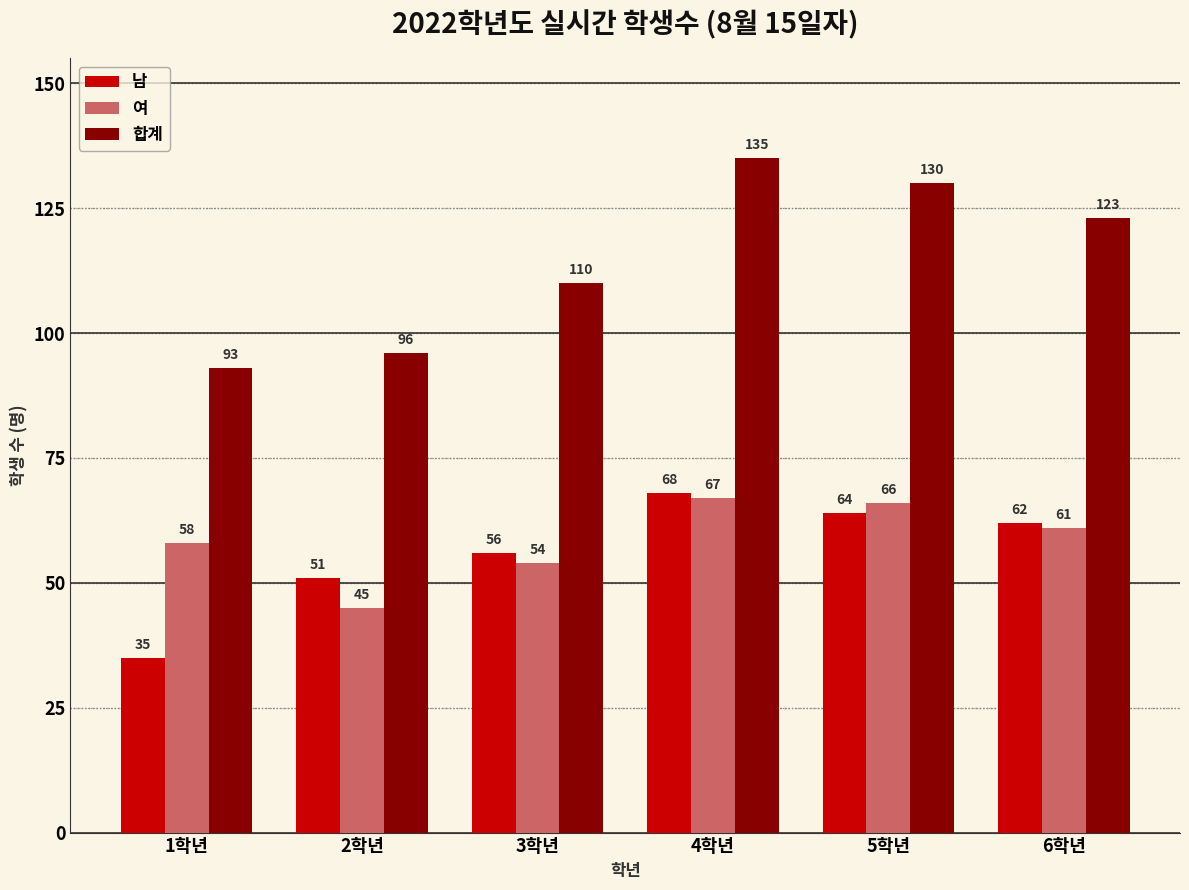

Where does the 합계 series first go above 123?

4학년